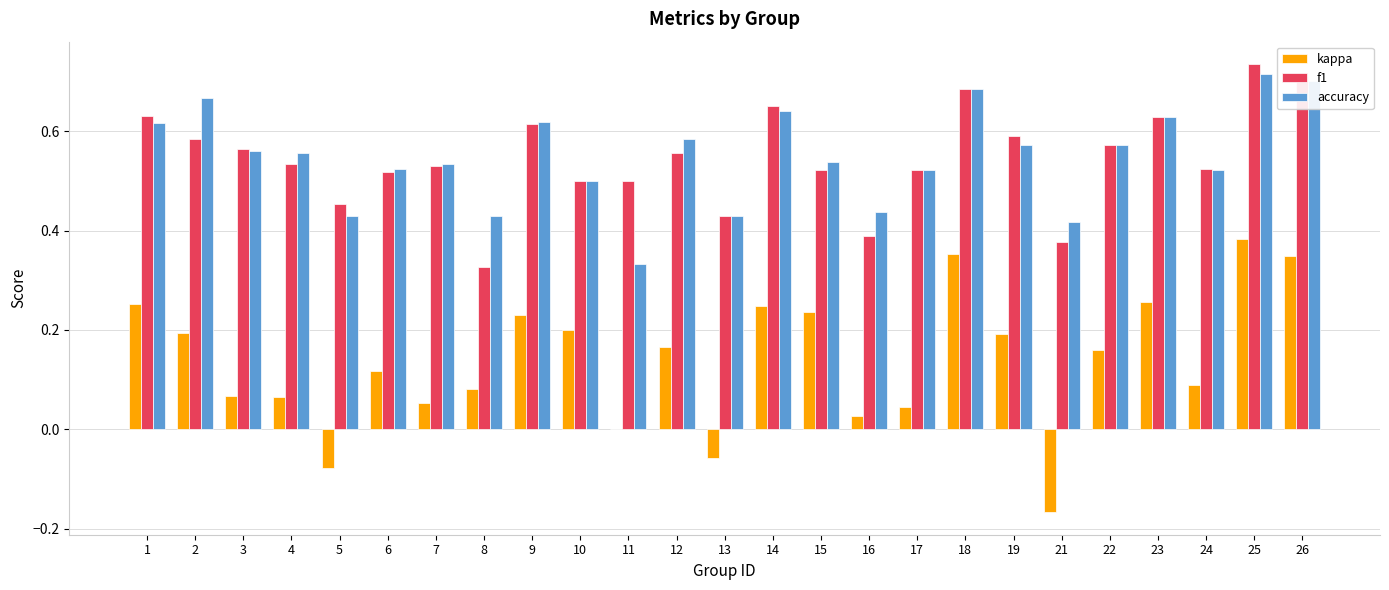

Which label corresponds to the largest value in the chart?

25